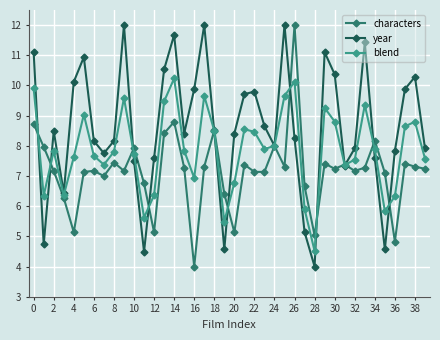

List the series in order of their overall mean, lowest first.

characters, blend, year